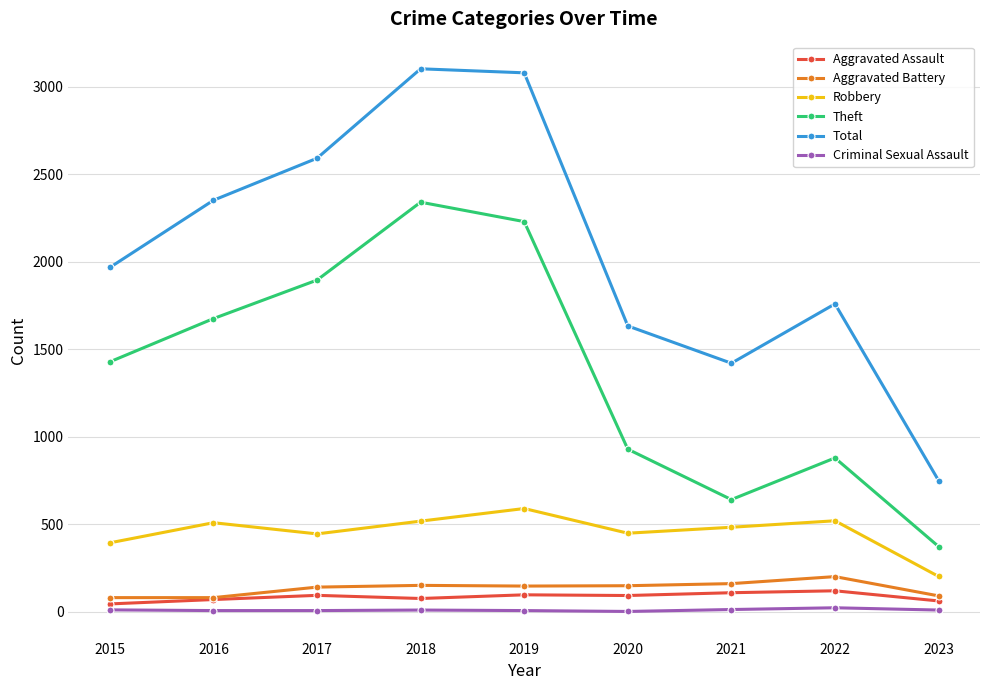

What is the maximum value shown in the chart?

3103